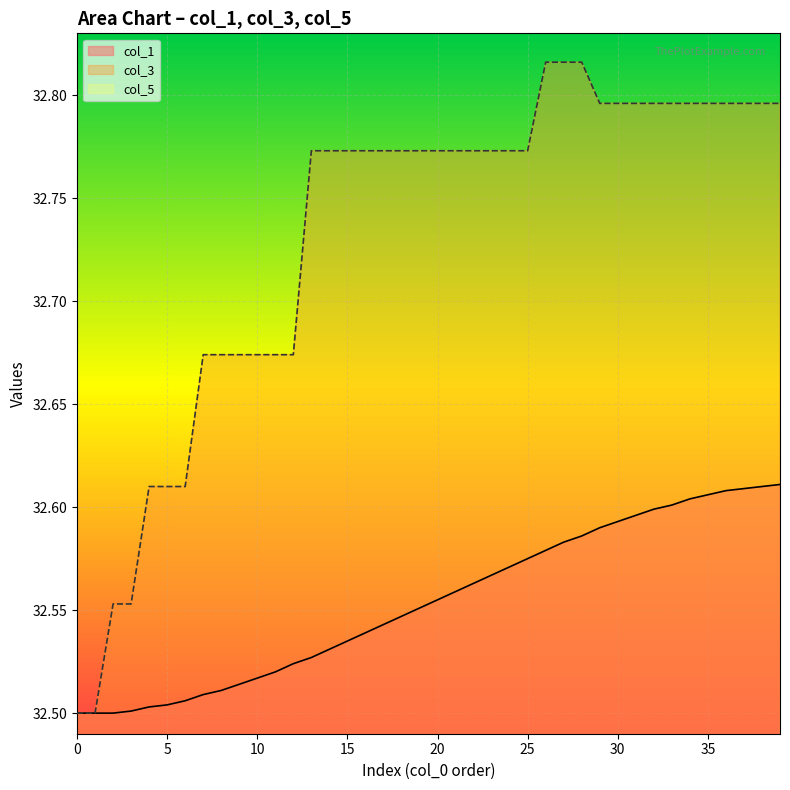

Reading left to right, list all the values displayed in this chart.

col_1: 32.5	32.5	32.5	32.5	32.5	32.5	32.5	32.5	32.5	32.5	32.5	32.5	32.5	32.5	32.5	32.5	32.5	32.5	32.5	32.6	32.6	32.6	32.6	32.6	32.6	32.6	32.6	32.6	32.6	32.6	32.6	32.6	32.6	32.6	32.6	32.6	32.6	32.6	32.6	32.6
col_3: 32.5	32.5	32.6	32.6	32.6	32.6	32.6	32.7	32.7	32.7	32.7	32.7	32.7	32.8	32.8	32.8	32.8	32.8	32.8	32.8	32.8	32.8	32.8	32.8	32.8	32.8	32.8	32.8	32.8	32.8	32.8	32.8	32.8	32.8	32.8	32.8	32.8	32.8	32.8	32.8